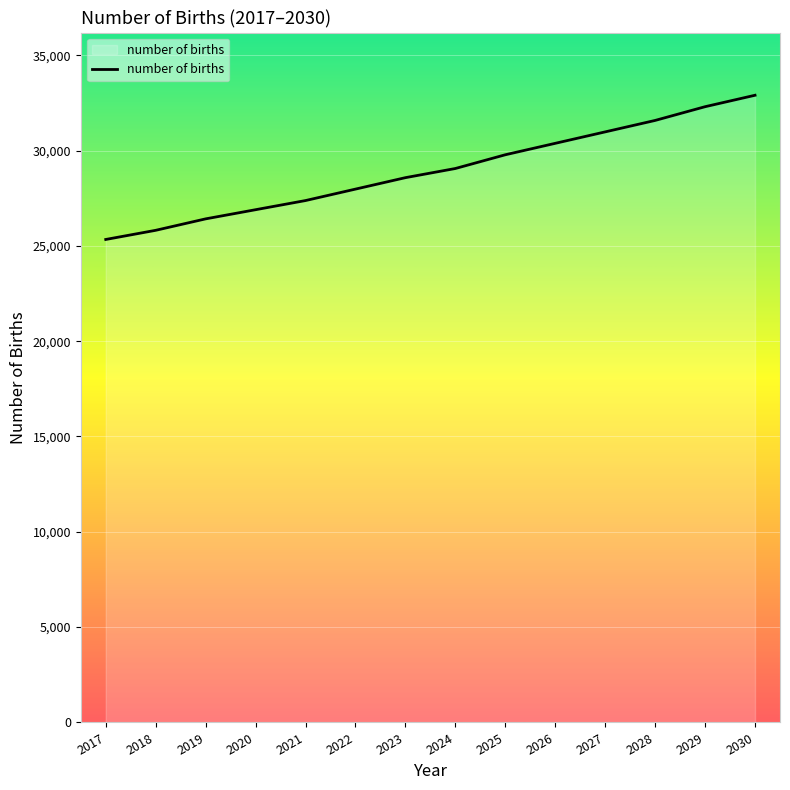

What is the maximum value shown in the chart?

32898.6